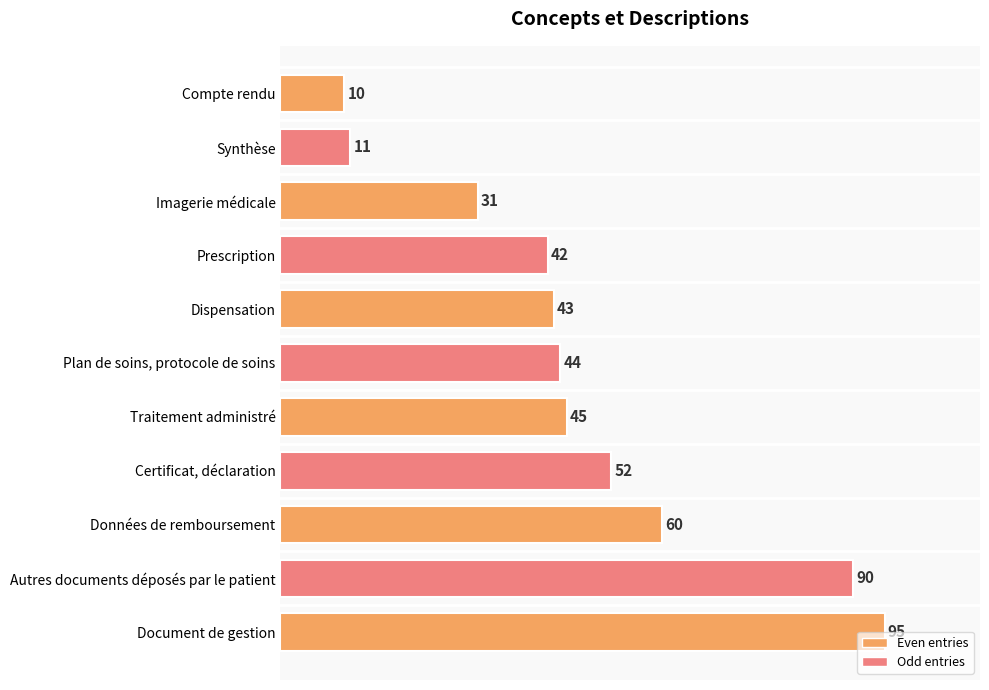

What is the change in value from Compte rendu to Dispensation?

+33